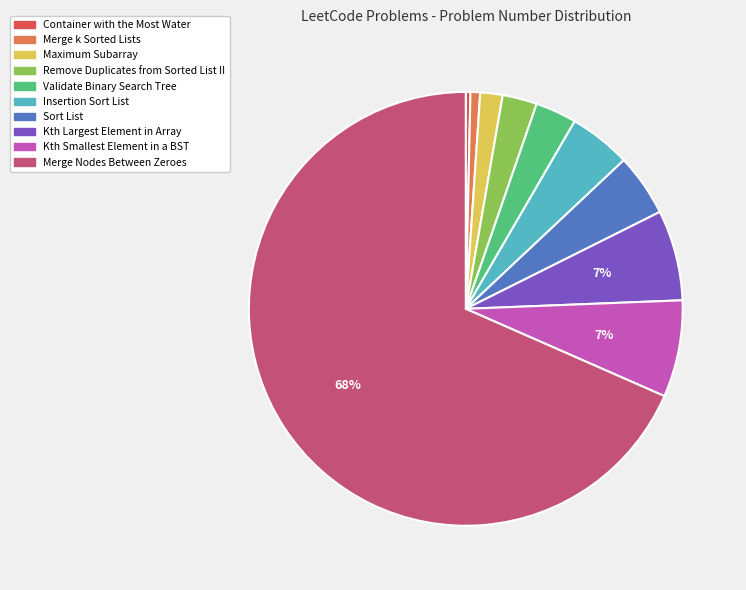

Is the sum of Remove Duplicates from Sorted List II and Merge k Sorted Lists greater than half?

No